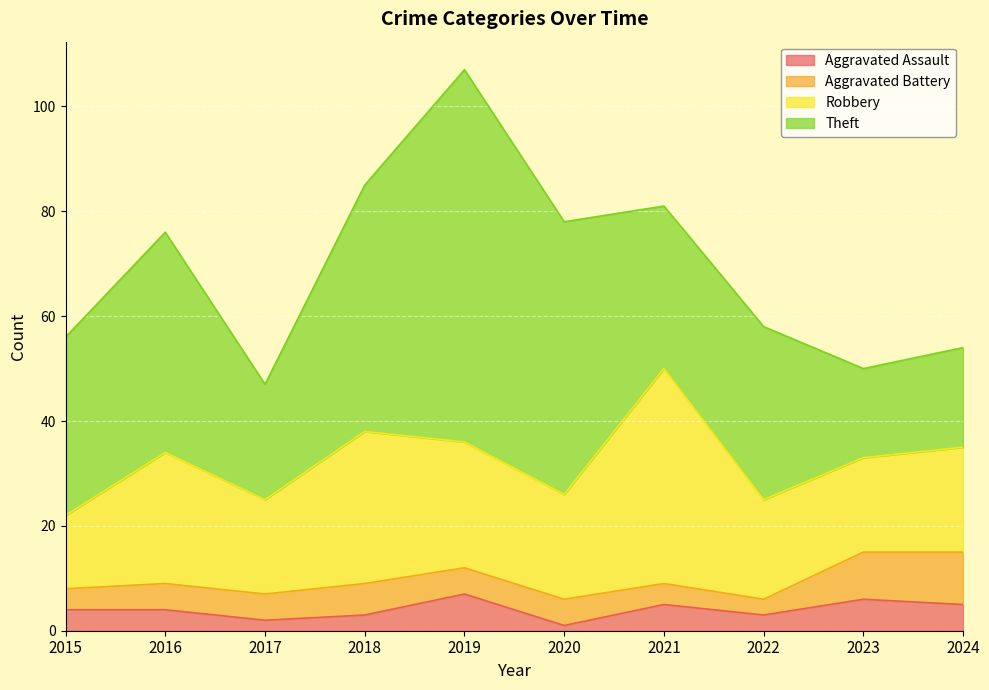

At 2022, list the series in order from smallest to largest.

Aggravated Assault, Aggravated Battery, Robbery, Theft